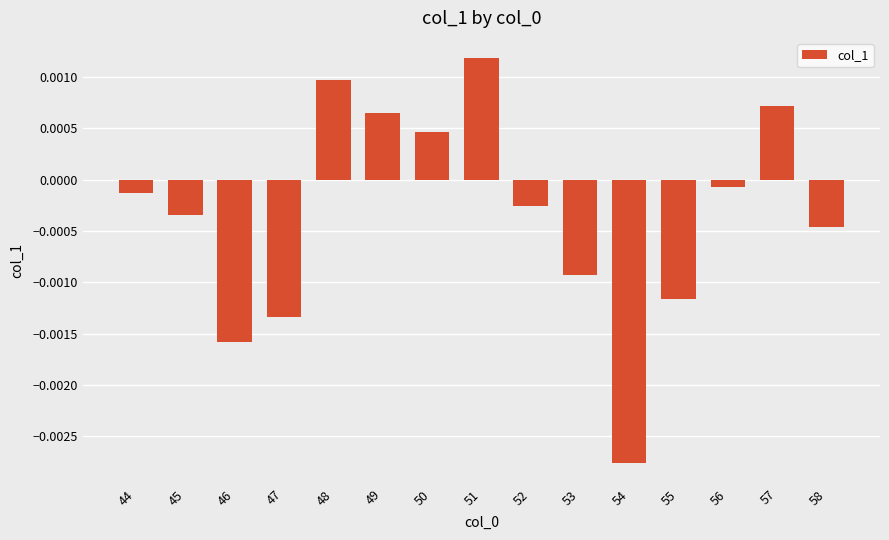

Where does the data first go above 0?

48